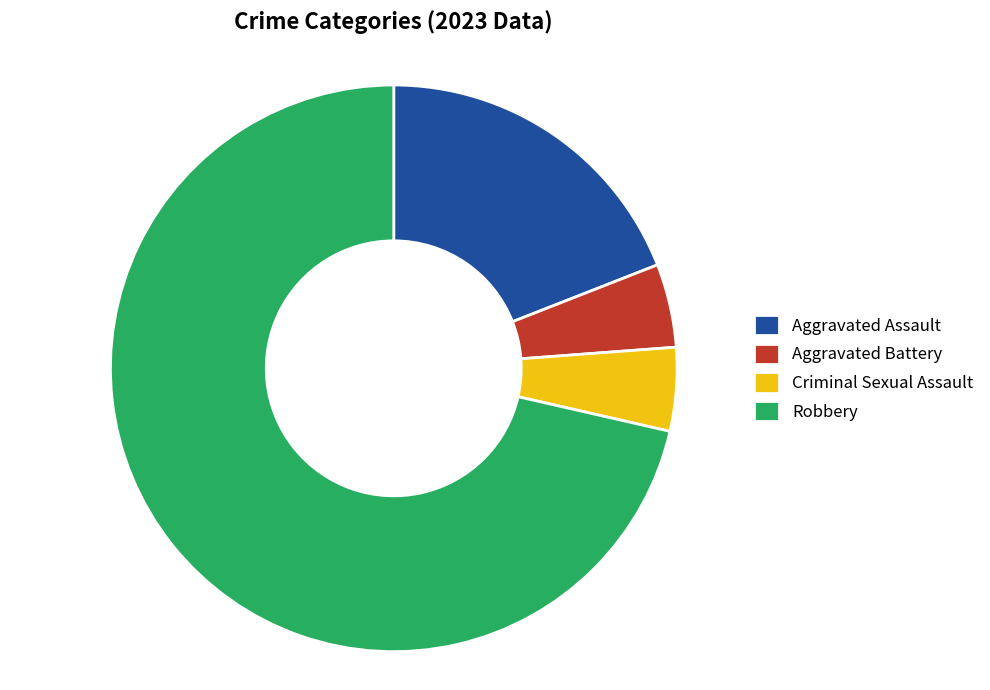

What is the largest slice in the pie chart?

Robbery